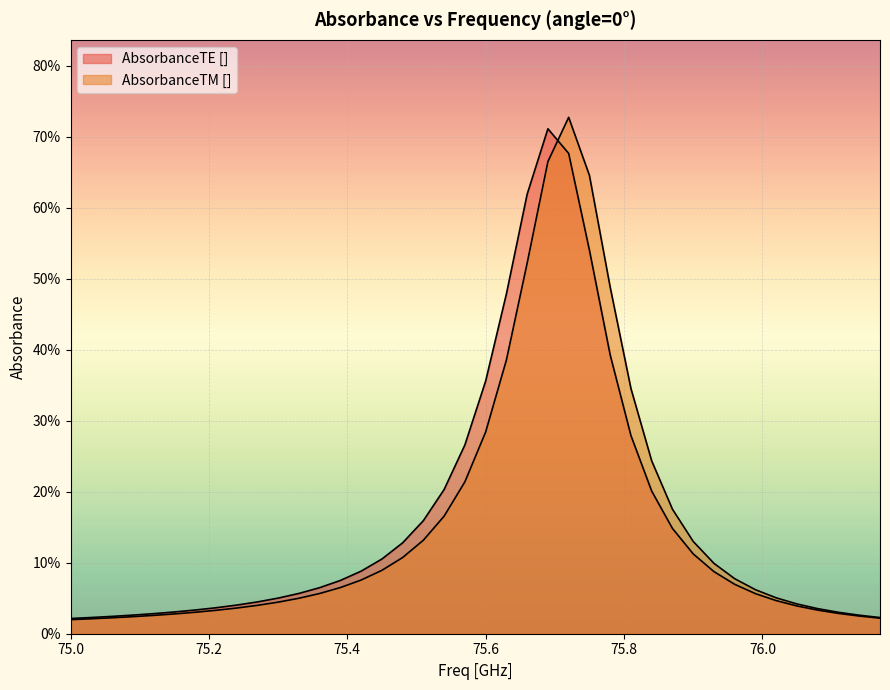

In AbsorbanceTE [], how many points are higher than both neighbors (excluding endpoints)?

1